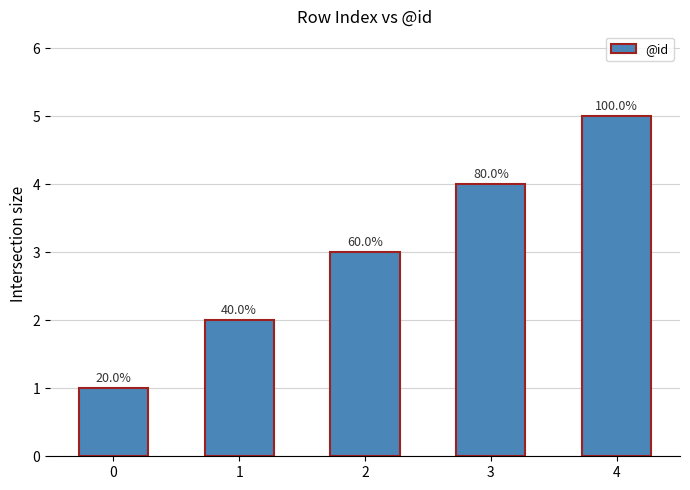

Count the values in the range 2 to 4.

3